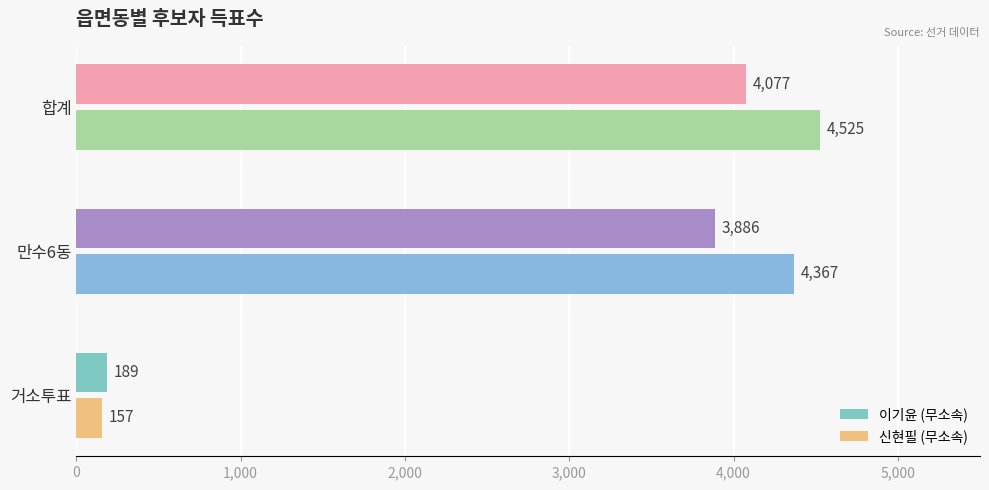

How many data points does each series have?

3